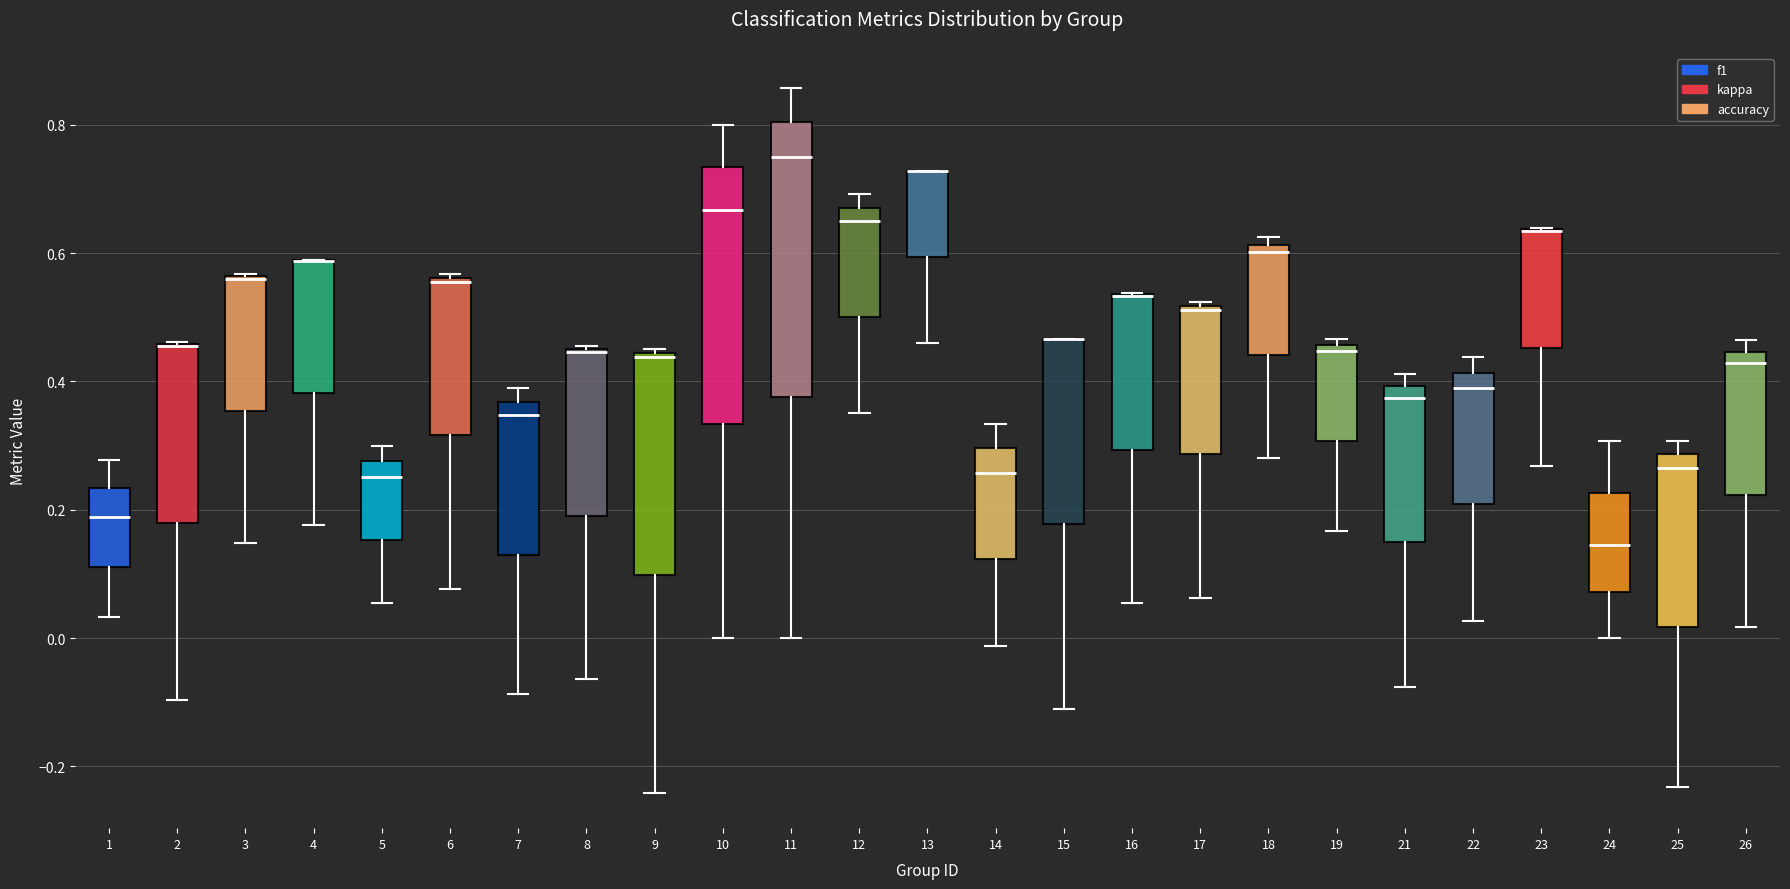

Comparing the boxes themselves (not the whiskers), which one is the tallest?

11